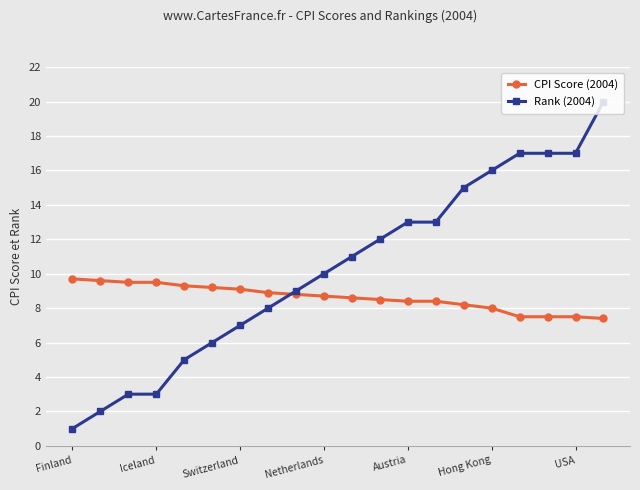

How many times do CPI Score (2004) and Rank (2004) cross each other?

1